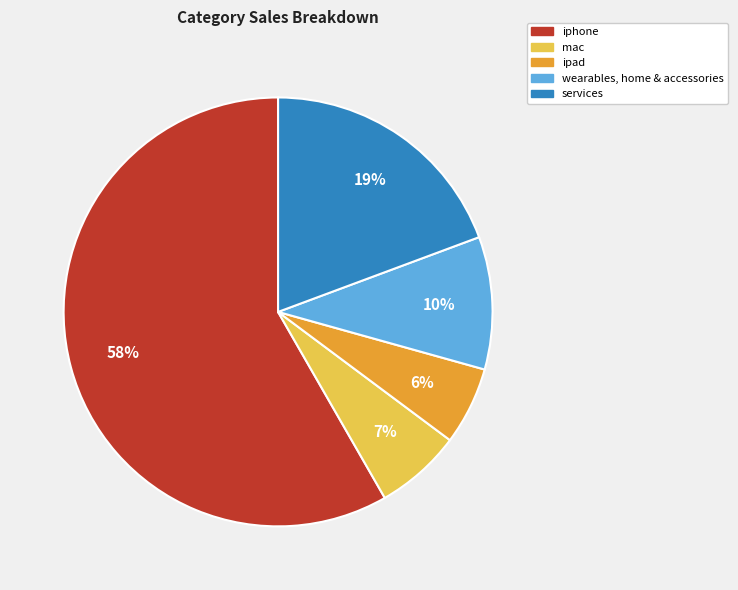

Does any single category account for the majority?

Yes